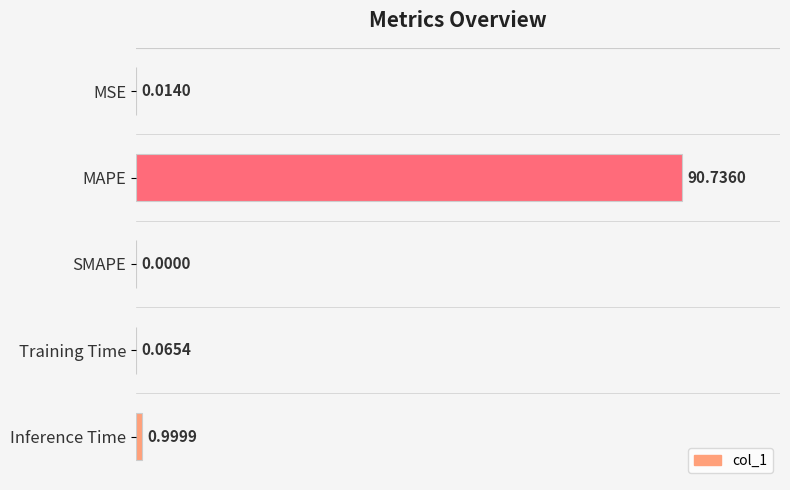

Which has a higher value, Inference Time or Training Time?

Inference Time